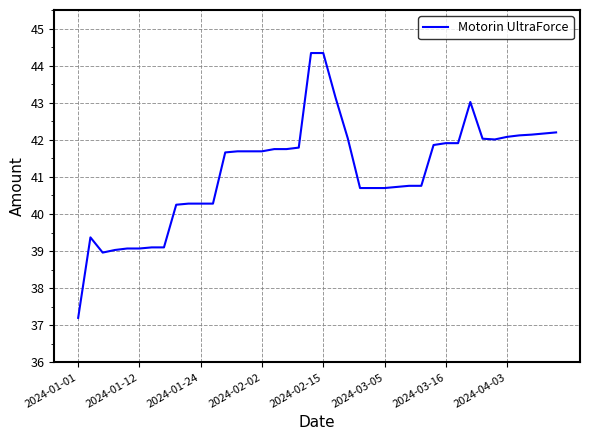

What is the difference between the maximum and minimum values?

7.1